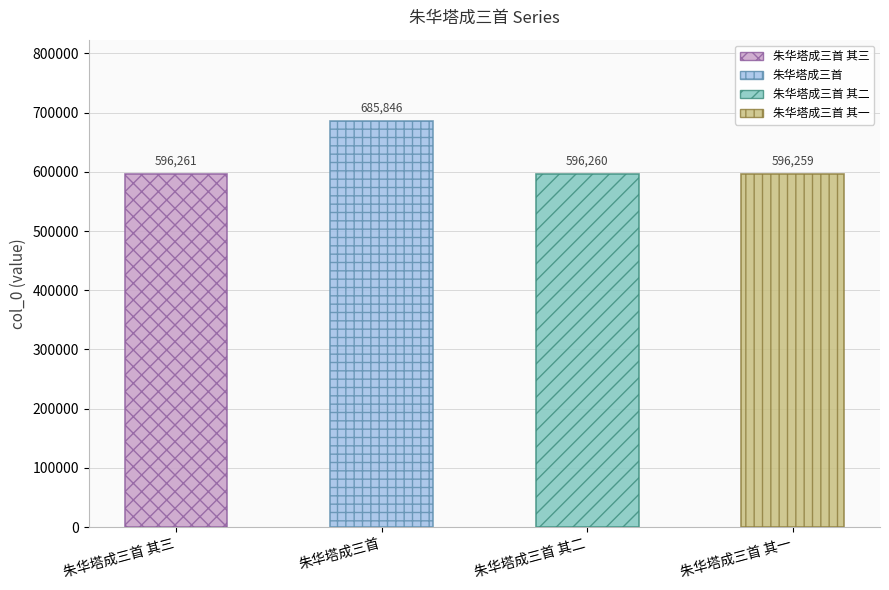

At which category does the chart reach its minimum across all series?

朱华塔成三首 其一